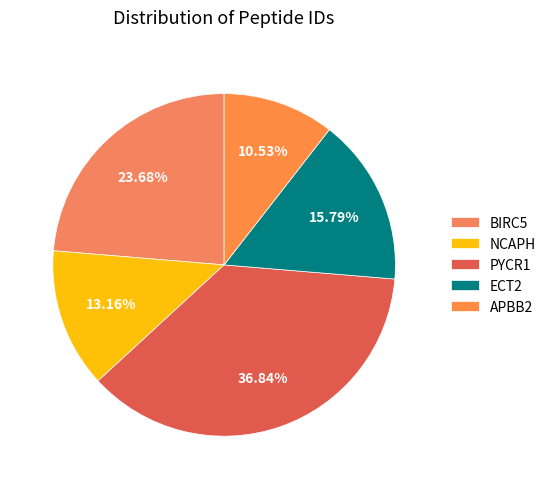

What is the smallest slice in the pie chart?

APBB2